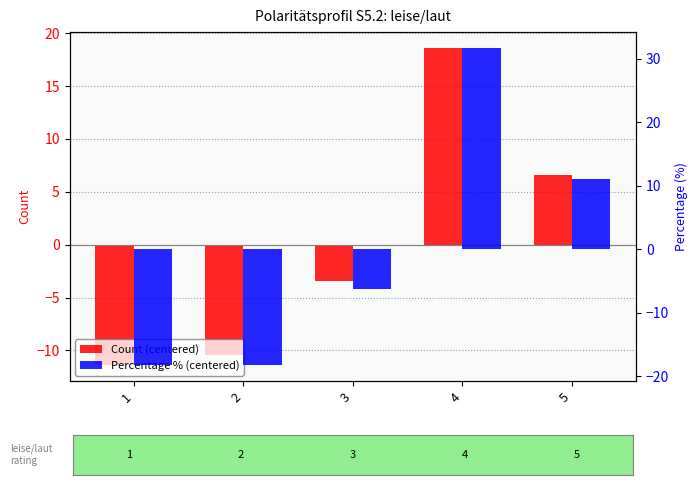

How many values in Count (centered) are below zero?

3